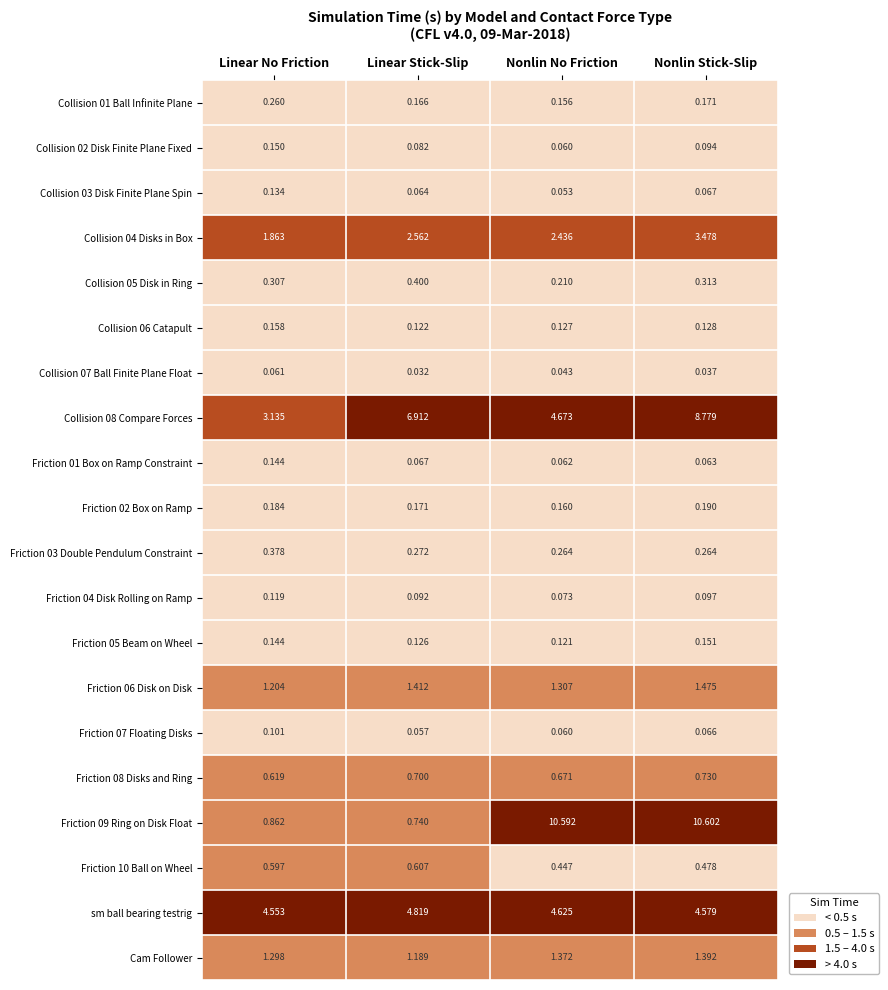

Is the value of Collision 04 Disks in Box at Nonlin Stick-Slip greater than the value of Collision 03 Disk Finite Plane Spin at Linear Stick-Slip?

Yes